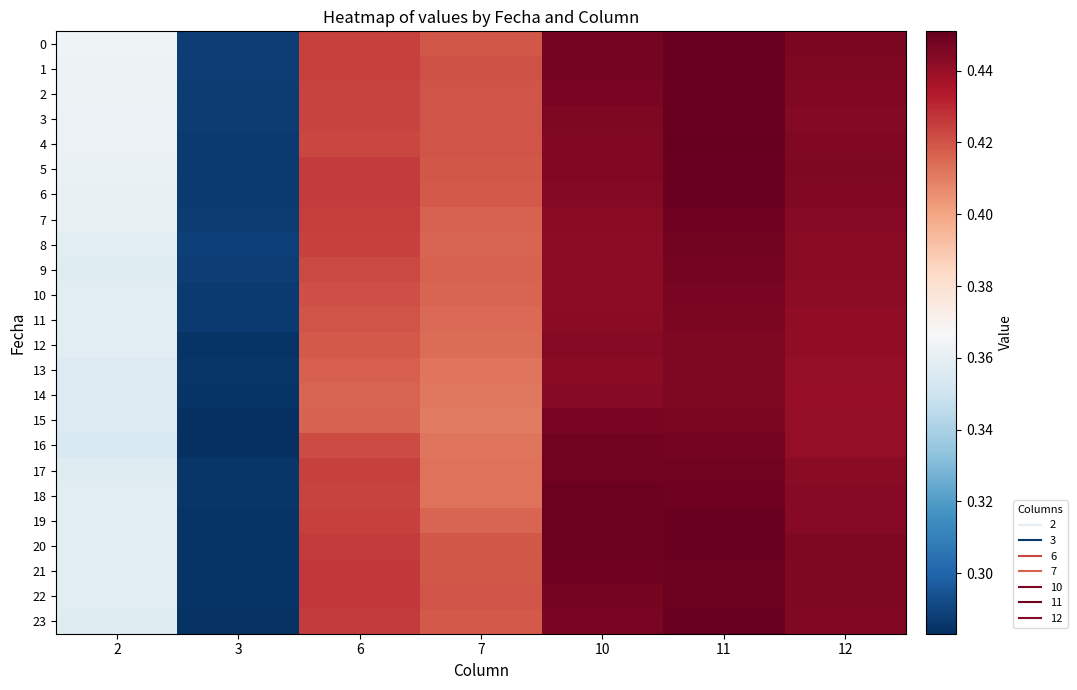

Reading left to right, transcribe all the data shown in this chart.

0: 2=0.4	3=0.3	6=0.4	7=0.4	10=0.4	11=0.4	12=0.4
1: 2=0.4	3=0.3	6=0.4	7=0.4	10=0.4	11=0.5	12=0.4
2: 2=0.4	3=0.3	6=0.4	7=0.4	10=0.4	11=0.4	12=0.4
3: 2=0.4	3=0.3	6=0.4	7=0.4	10=0.4	11=0.4	12=0.4
4: 2=0.4	3=0.3	6=0.4	7=0.4	10=0.4	11=0.5	12=0.4
5: 2=0.4	3=0.3	6=0.4	7=0.4	10=0.4	11=0.5	12=0.4
6: 2=0.4	3=0.3	6=0.4	7=0.4	10=0.4	11=0.4	12=0.4
7: 2=0.4	3=0.3	6=0.4	7=0.4	10=0.4	11=0.4	12=0.4
8: 2=0.4	3=0.3	6=0.4	7=0.4	10=0.4	11=0.4	12=0.4
9: 2=0.4	3=0.3	6=0.4	7=0.4	10=0.4	11=0.4	12=0.4
10: 2=0.4	3=0.3	6=0.4	7=0.4	10=0.4	11=0.4	12=0.4
11: 2=0.4	3=0.3	6=0.4	7=0.4	10=0.4	11=0.4	12=0.4
12: 2=0.4	3=0.3	6=0.4	7=0.4	10=0.4	11=0.4	12=0.4
13: 2=0.4	3=0.3	6=0.4	7=0.4	10=0.4	11=0.4	12=0.4
14: 2=0.4	3=0.3	6=0.4	7=0.4	10=0.4	11=0.4	12=0.4
15: 2=0.4	3=0.3	6=0.4	7=0.4	10=0.4	11=0.4	12=0.4
16: 2=0.4	3=0.3	6=0.4	7=0.4	10=0.4	11=0.4	12=0.4
17: 2=0.4	3=0.3	6=0.4	7=0.4	10=0.4	11=0.4	12=0.4
18: 2=0.4	3=0.3	6=0.4	7=0.4	10=0.4	11=0.4	12=0.4
19: 2=0.4	3=0.3	6=0.4	7=0.4	10=0.4	11=0.4	12=0.4
20: 2=0.4	3=0.3	6=0.4	7=0.4	10=0.4	11=0.4	12=0.4
21: 2=0.4	3=0.3	6=0.4	7=0.4	10=0.4	11=0.4	12=0.4
22: 2=0.4	3=0.3	6=0.4	7=0.4	10=0.4	11=0.4	12=0.4
23: 2=0.4	3=0.3	6=0.4	7=0.4	10=0.4	11=0.5	12=0.4